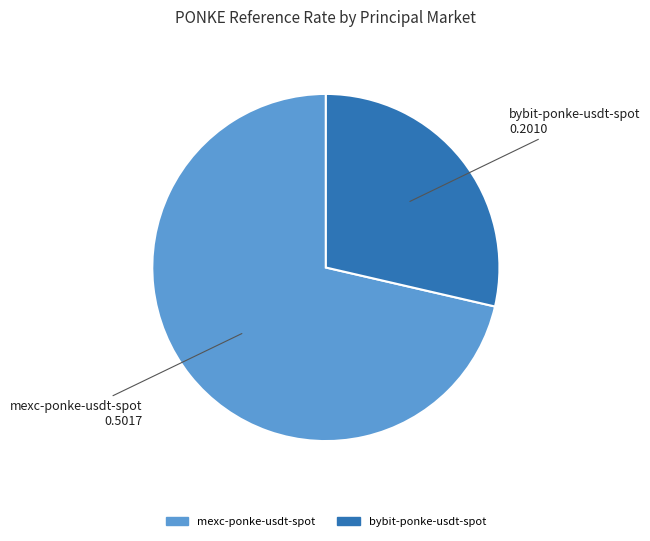

Does any single category account for the majority?

Yes